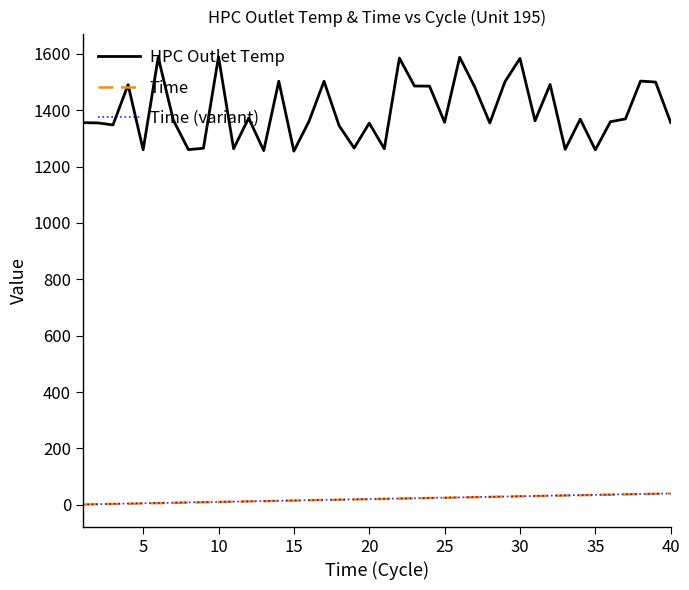

Which series has the largest range (max minus min)?

HPC Outlet Temp